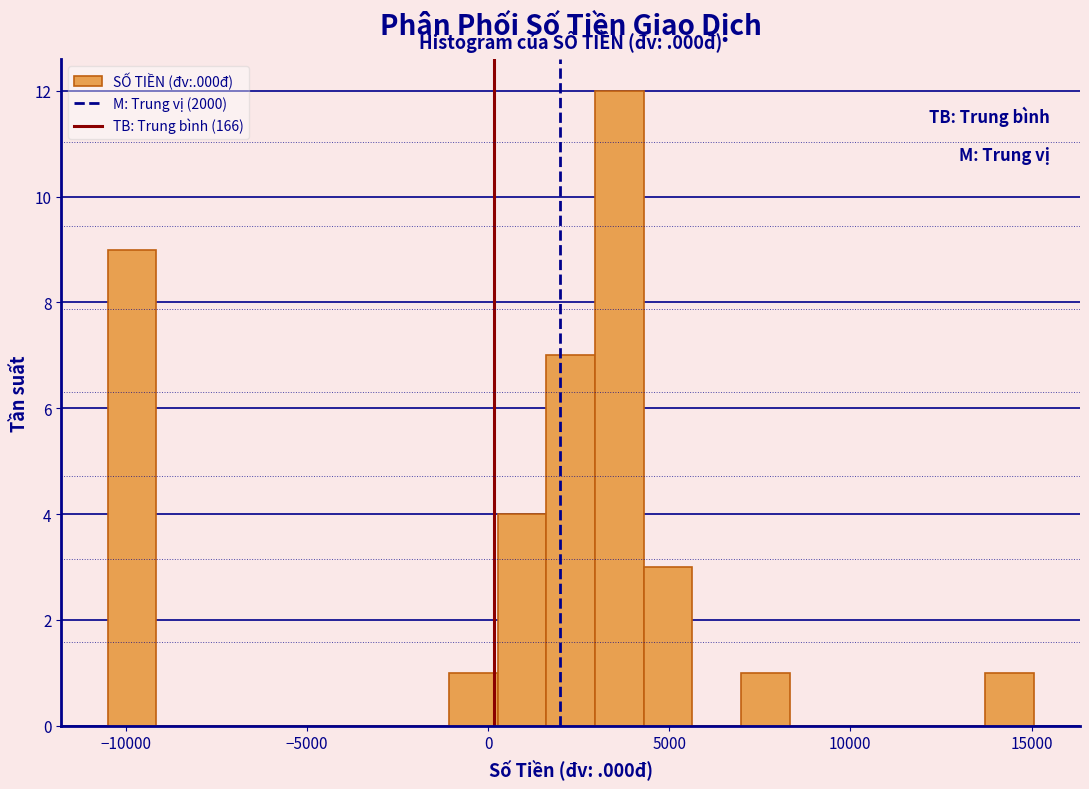

Around what value on the x-axis is the tallest bar? Give the approximate position of its centre, as read against the axis.

3500